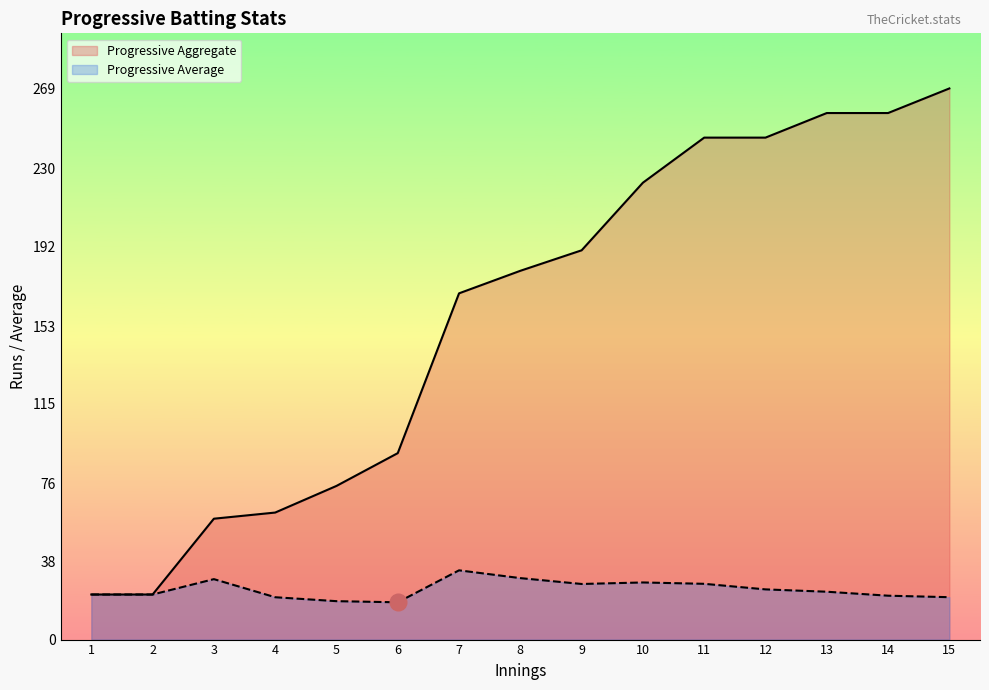

How many lines are shown in the chart?

2